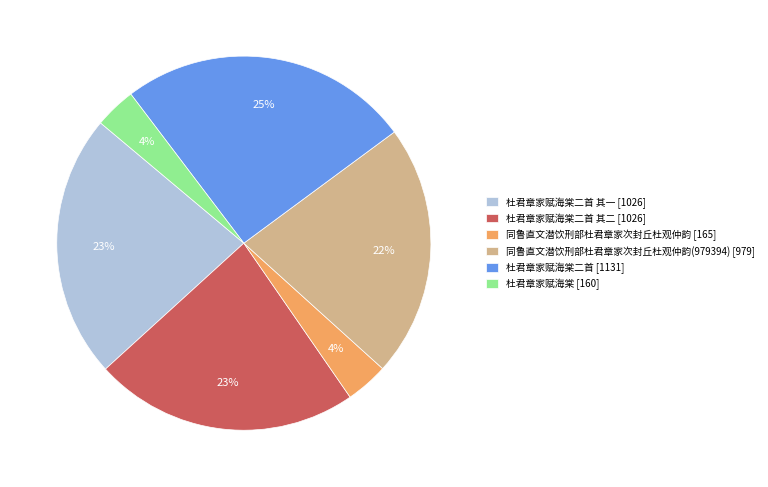

Between 杜君章家赋海棠二首 [1131] and 同鲁直文潜饮刑部杜君章家次封丘杜观仲韵(979394) [979], which is larger?

杜君章家赋海棠二首 [1131]